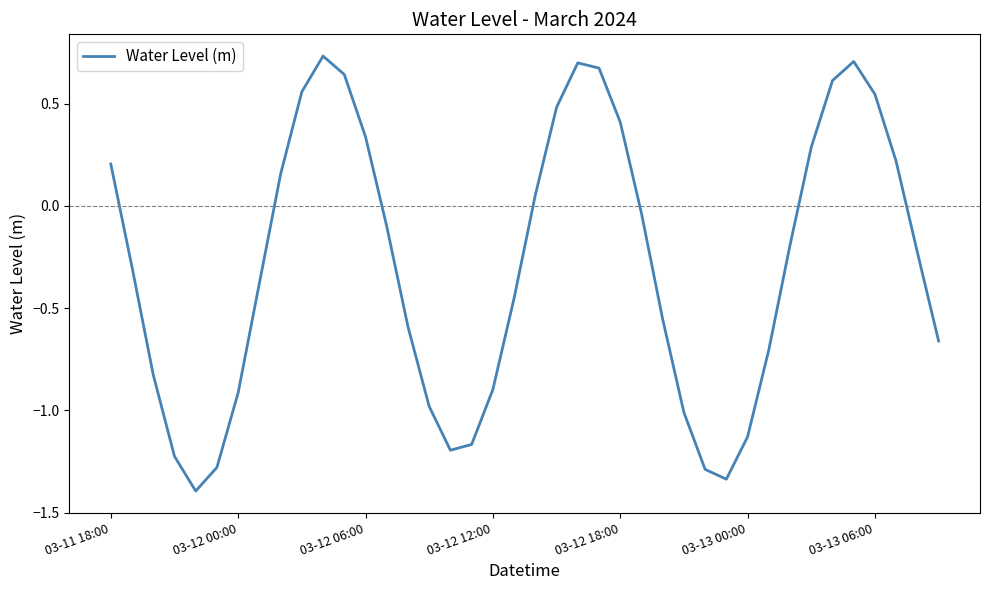

What is the minimum value shown in the chart?

-1.4